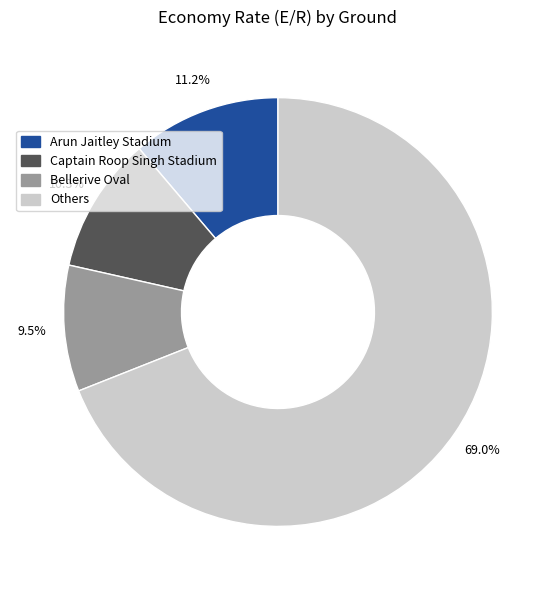

What percentage do Others and Bellerive Oval together represent?

78.5%